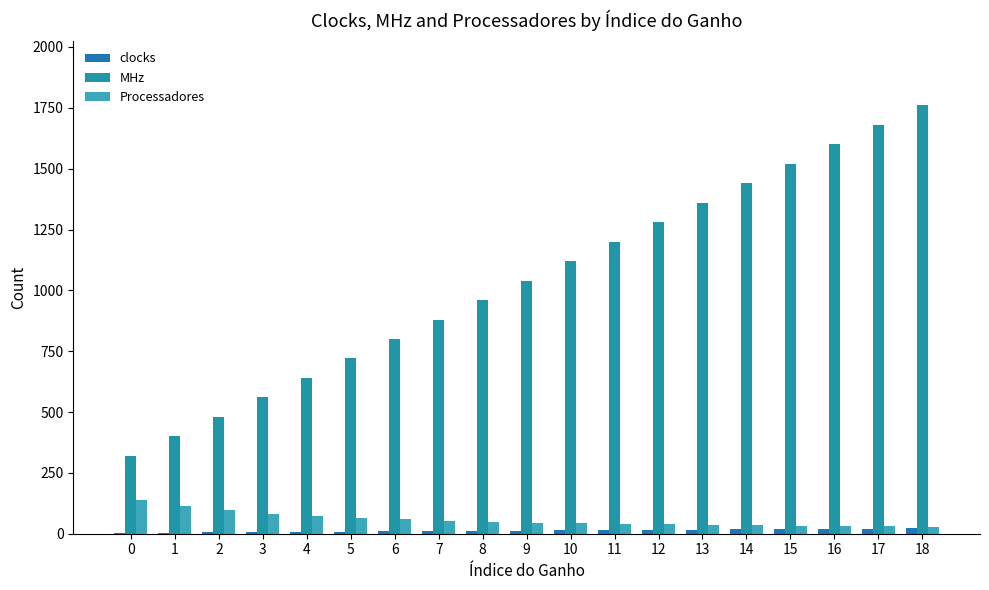

What is the minimum value for clocks?

4